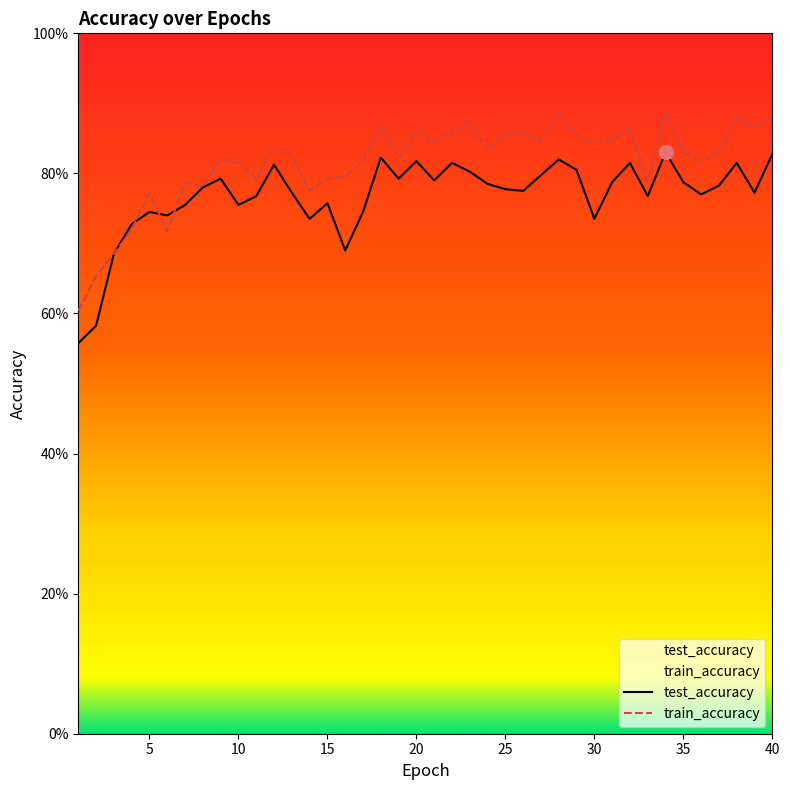

Which series ends up on top after the final intersection of train_accuracy and test_accuracy?

train_accuracy